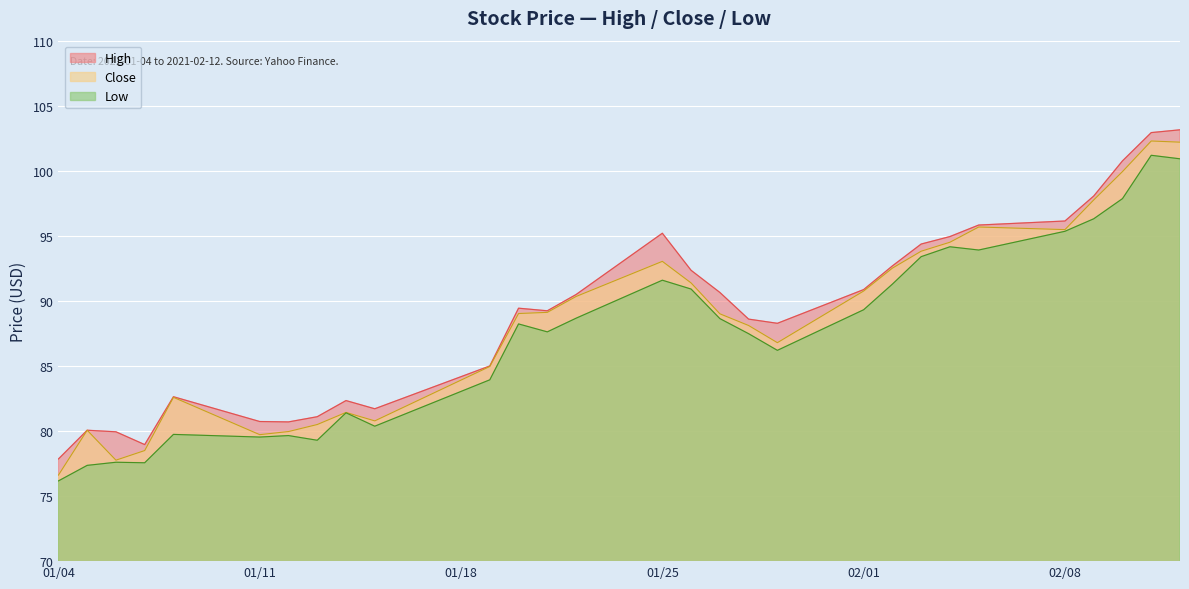

Which has a higher value, 2021-01-07 or 2021-02-10?

2021-02-10